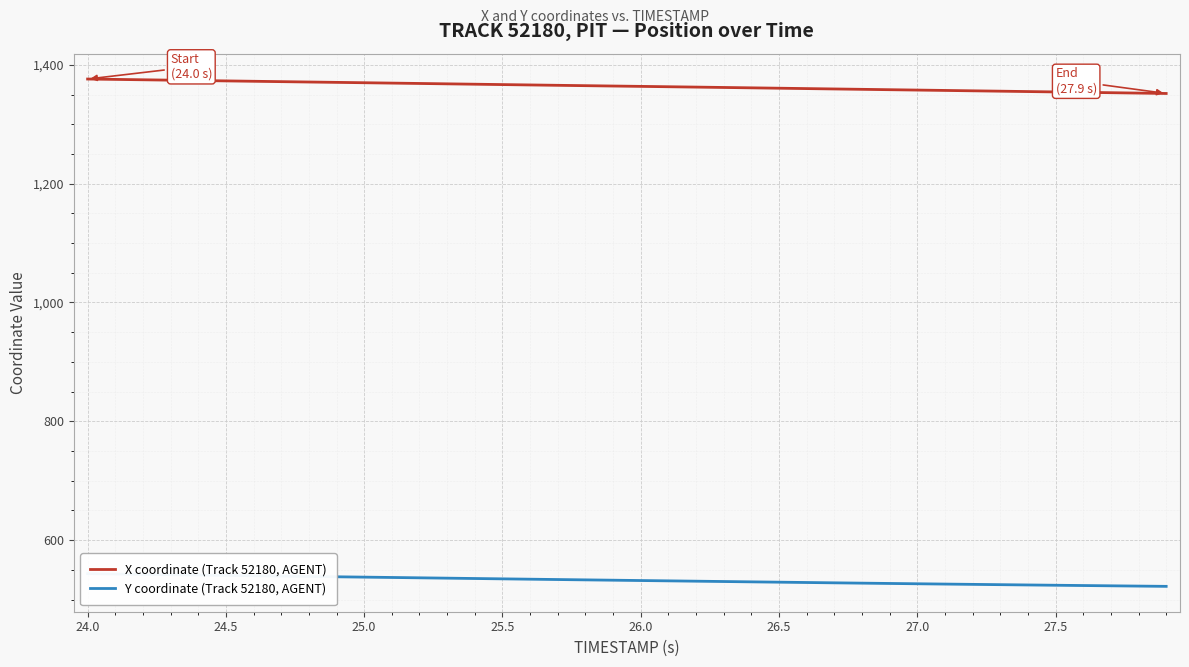

What is the label of the 26th point from the left?

26.5